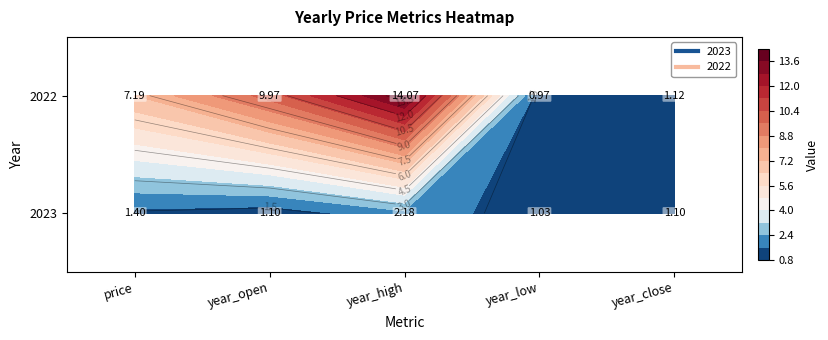

Rank the series by their maximum value, from lowest to highest.

2023, 2022